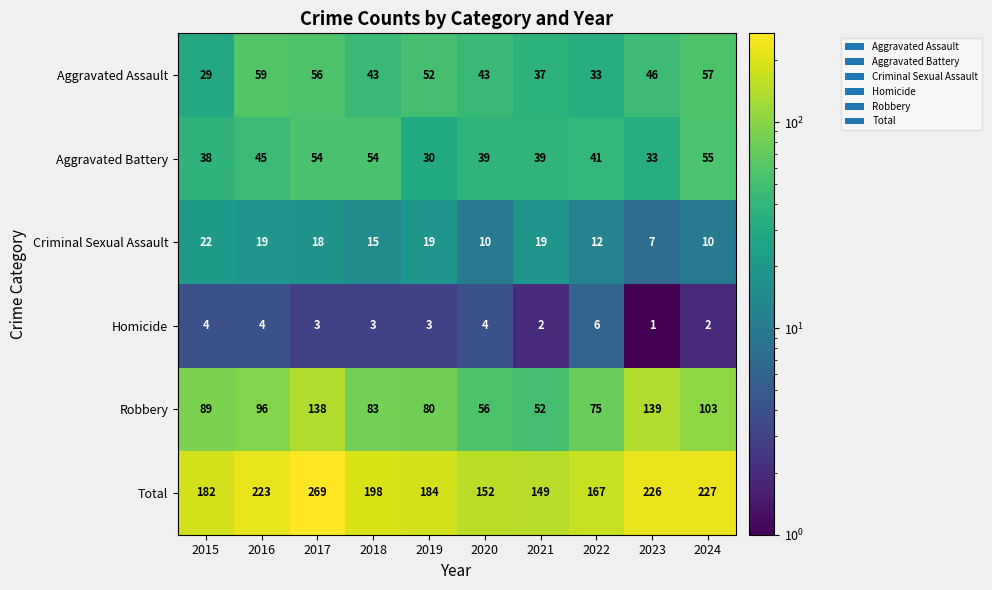

At 2024, list the series in order from smallest to largest.

Homicide, Criminal Sexual Assault, Aggravated Battery, Aggravated Assault, Robbery, Total